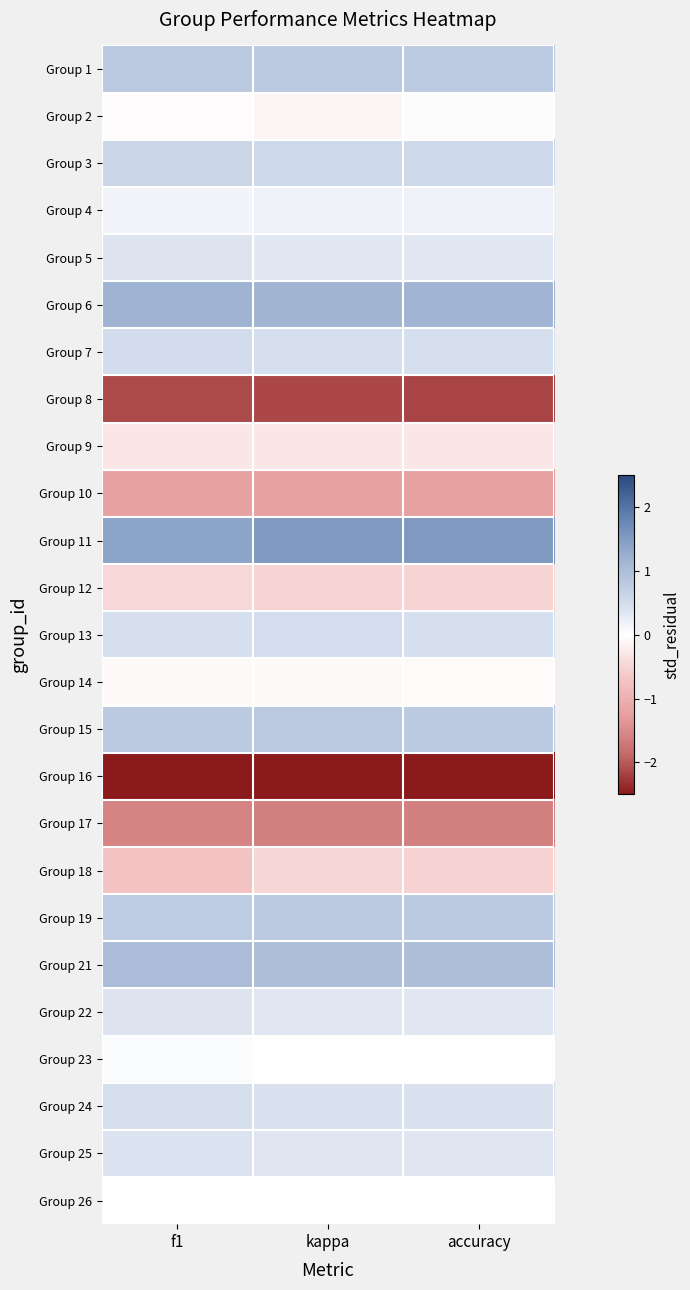

Which has a higher value, kappa or f1?

f1